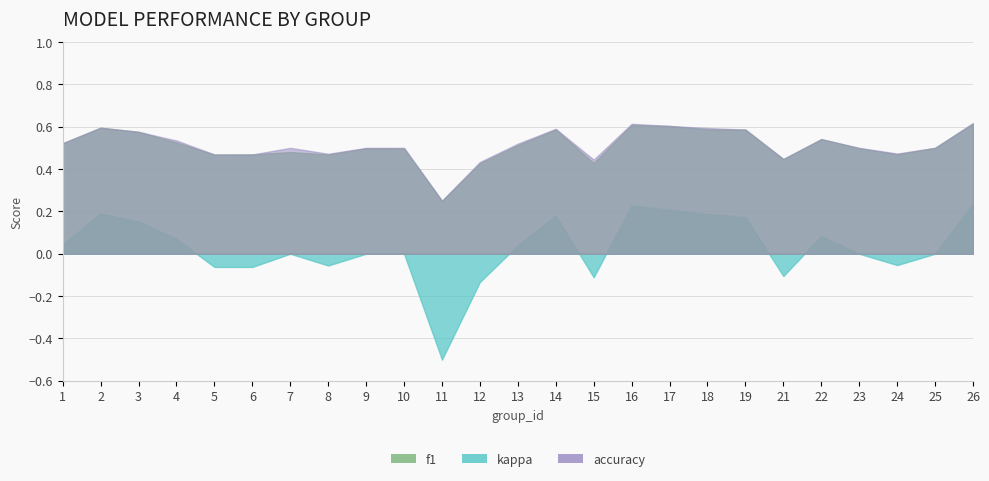

True or false: accuracy and kappa cross at least once.

False